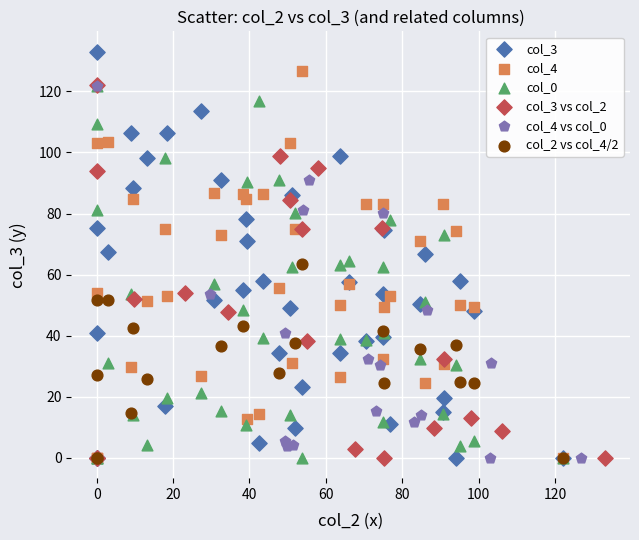

Which series contains the highest Y value?

col_3